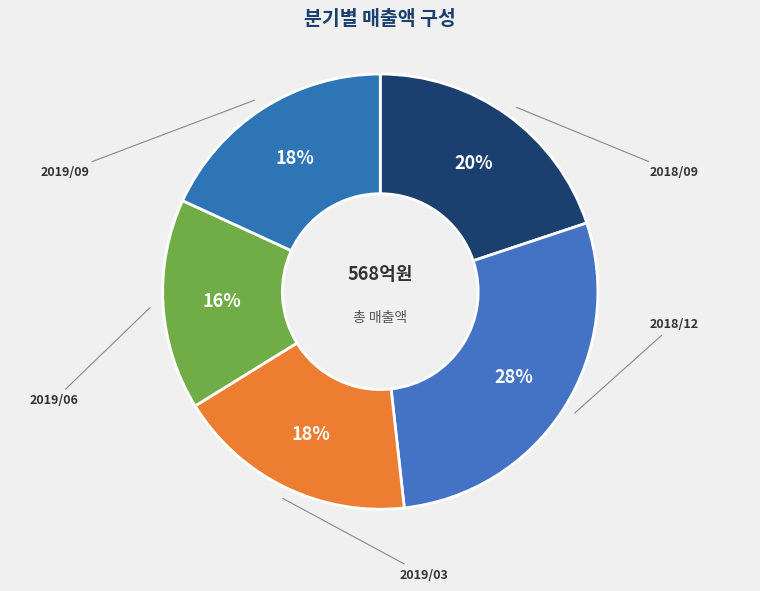

How many segments does this pie chart have?

5